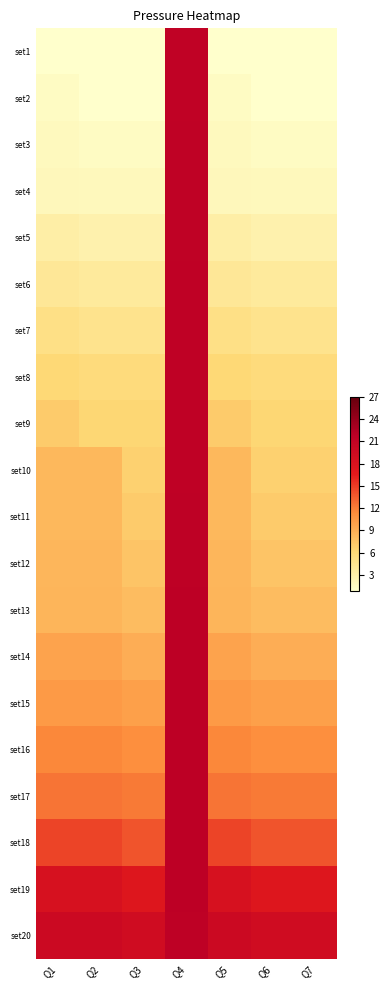

Reading left to right, list all the values displayed in this chart.

set1: Q1=1.0	Q2=1.0	Q3=1.0	Q4=21.2	Q5=1.0	Q6=1.0	Q7=1.0
set2: Q1=1.4	Q2=1.0	Q3=1.0	Q4=21.3	Q5=1.4	Q6=1.0	Q7=1.0
set3: Q1=1.7	Q2=1.5	Q3=1.5	Q4=21.4	Q5=1.7	Q6=1.5	Q7=1.5
set4: Q1=2.0	Q2=1.9	Q3=1.9	Q4=21.3	Q5=2.0	Q6=1.9	Q7=1.9
set5: Q1=3.2	Q2=2.8	Q3=2.8	Q4=21.3	Q5=3.2	Q6=2.8	Q7=2.8
set6: Q1=4.2	Q2=3.8	Q3=3.8	Q4=21.4	Q5=4.2	Q6=3.8	Q7=3.8
set7: Q1=5.1	Q2=4.7	Q3=4.7	Q4=21.4	Q5=5.1	Q6=4.7	Q7=4.7
set8: Q1=6.1	Q2=5.7	Q3=5.7	Q4=21.4	Q5=6.1	Q6=5.7	Q7=5.7
set9: Q1=7.1	Q2=6.3	Q3=6.3	Q4=21.5	Q5=7.1	Q6=6.3	Q7=6.3
set10: Q1=8.4	Q2=8.4	Q3=6.7	Q4=21.5	Q5=8.4	Q6=6.7	Q7=6.7
set11: Q1=8.4	Q2=8.4	Q3=7.1	Q4=21.5	Q5=8.4	Q6=7.1	Q7=7.1
set12: Q1=8.5	Q2=8.5	Q3=7.6	Q4=21.5	Q5=8.5	Q6=7.6	Q7=7.6
set13: Q1=8.6	Q2=8.6	Q3=8.0	Q4=21.6	Q5=8.6	Q6=8.0	Q7=8.0
set14: Q1=9.8	Q2=9.8	Q3=9.1	Q4=21.6	Q5=9.8	Q6=9.1	Q7=9.1
set15: Q1=10.4	Q2=10.4	Q3=10.0	Q4=21.7	Q5=10.4	Q6=10.0	Q7=10.0
set16: Q1=11.6	Q2=11.6	Q3=11.1	Q4=21.6	Q5=11.6	Q6=11.1	Q7=11.1
set17: Q1=12.5	Q2=12.5	Q3=12.1	Q4=21.7	Q5=12.5	Q6=12.1	Q7=12.1
set18: Q1=14.6	Q2=14.6	Q3=13.9	Q4=21.6	Q5=14.6	Q6=13.9	Q7=13.9
set19: Q1=18.3	Q2=18.3	Q3=17.2	Q4=21.7	Q5=18.3	Q6=17.2	Q7=17.2
set20: Q1=19.8	Q2=19.8	Q3=19.2	Q4=21.5	Q5=19.8	Q6=19.2	Q7=19.2